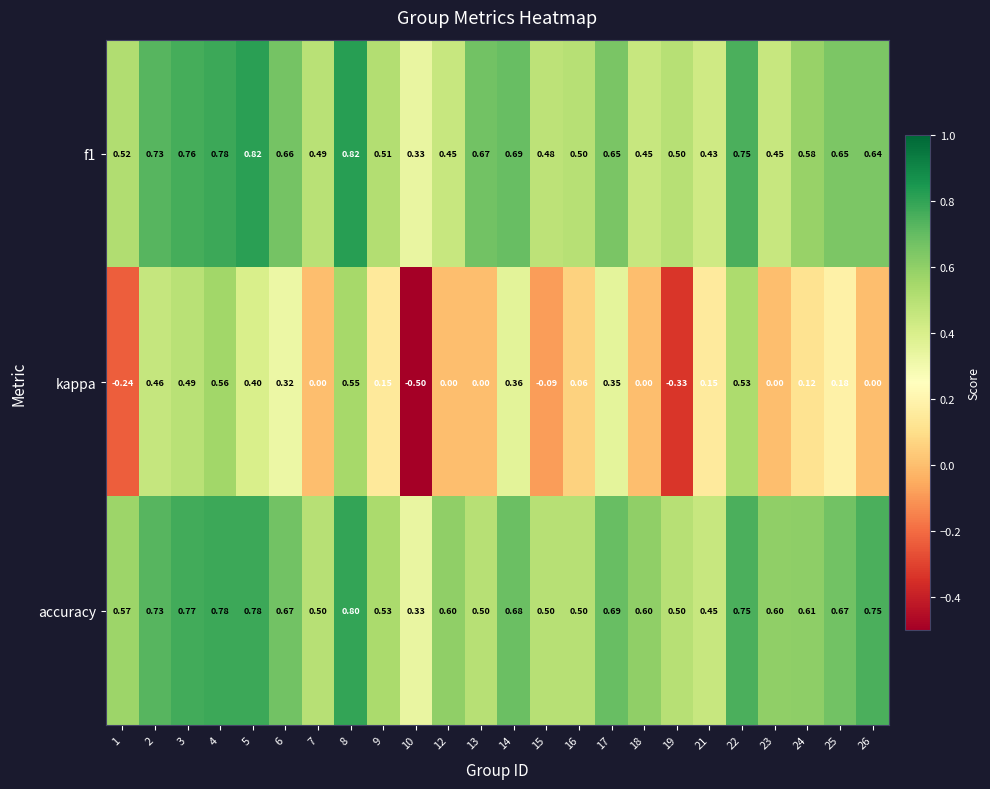

Which series changed the most between 19 and 24?

kappa